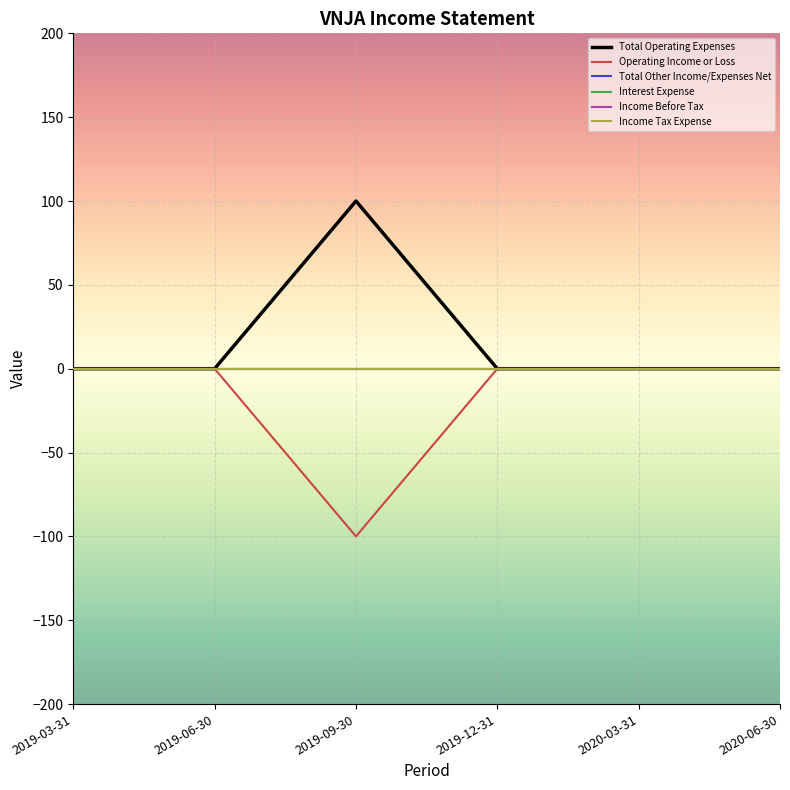

Reading left to right, extract all data points from this chart.

Total Operating Expenses: 2019-03-31=0	2019-06-30=0	2019-09-30=100	2019-12-31=0	2020-03-31=0	2020-06-30=0
Operating Income or Loss: 2019-03-31=0	2019-06-30=0	2019-09-30=-100	2019-12-31=0	2020-03-31=0	2020-06-30=0
Total Other Income/Expenses Net: 2019-03-31=0	2019-06-30=0	2019-09-30=0	2019-12-31=0	2020-03-31=0	2020-06-30=0
Interest Expense: 2019-03-31=0	2019-06-30=0	2019-09-30=0	2019-12-31=0	2020-03-31=0	2020-06-30=0
Income Before Tax: 2019-03-31=0	2019-06-30=0	2019-09-30=0	2019-12-31=0	2020-03-31=0	2020-06-30=0
Income Tax Expense: 2019-03-31=0	2019-06-30=0	2019-09-30=0	2019-12-31=0	2020-03-31=0	2020-06-30=0